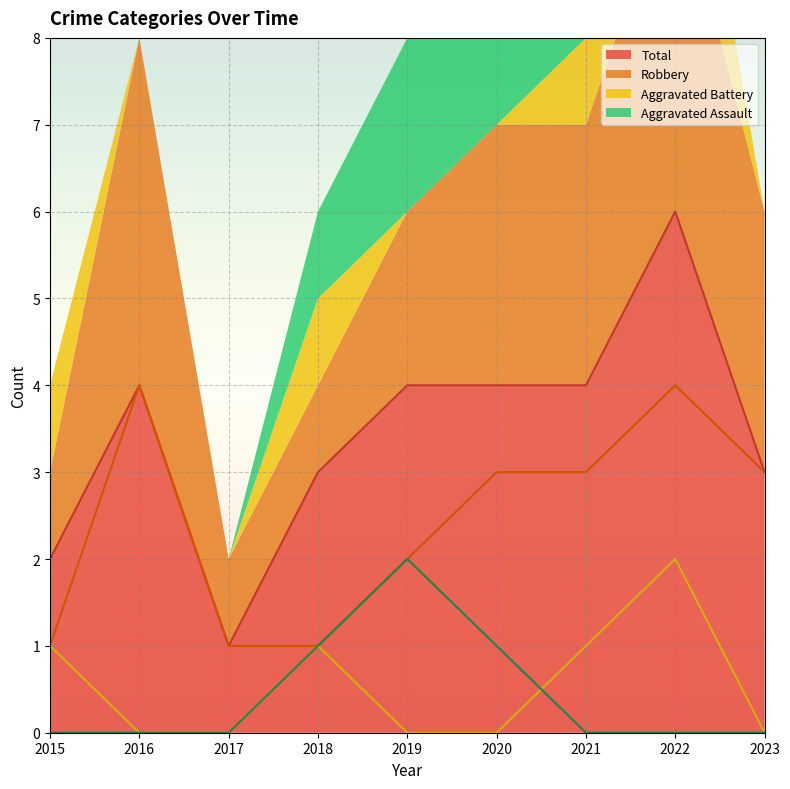

What is the sum of all Robbery values?

22